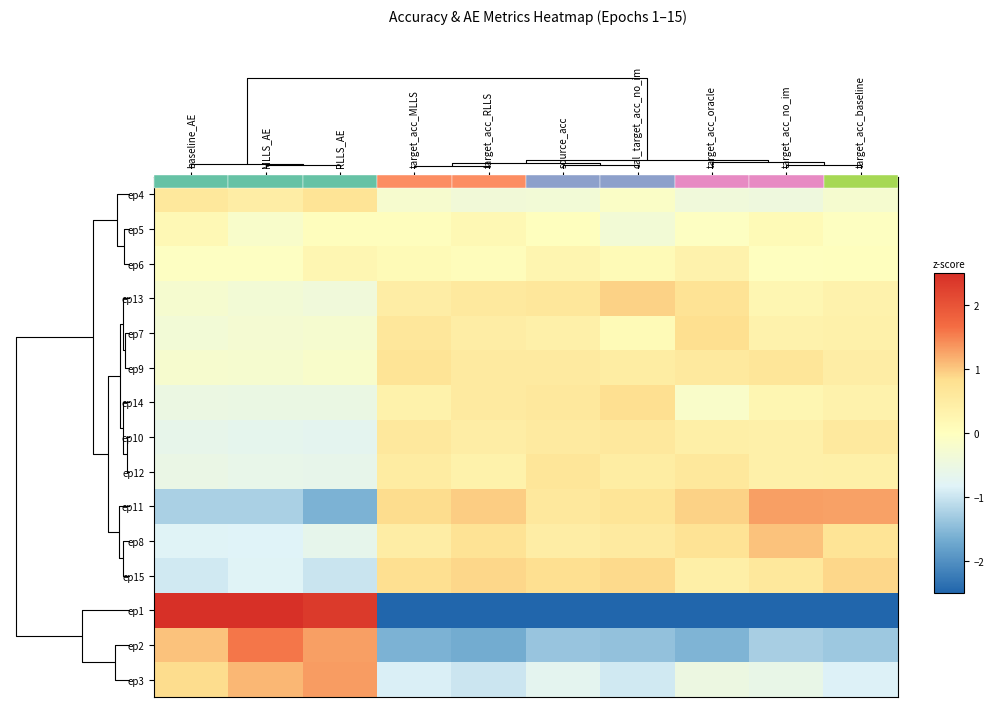

What is the spread (max minus min) of values at target_acc_no_im?

4.2